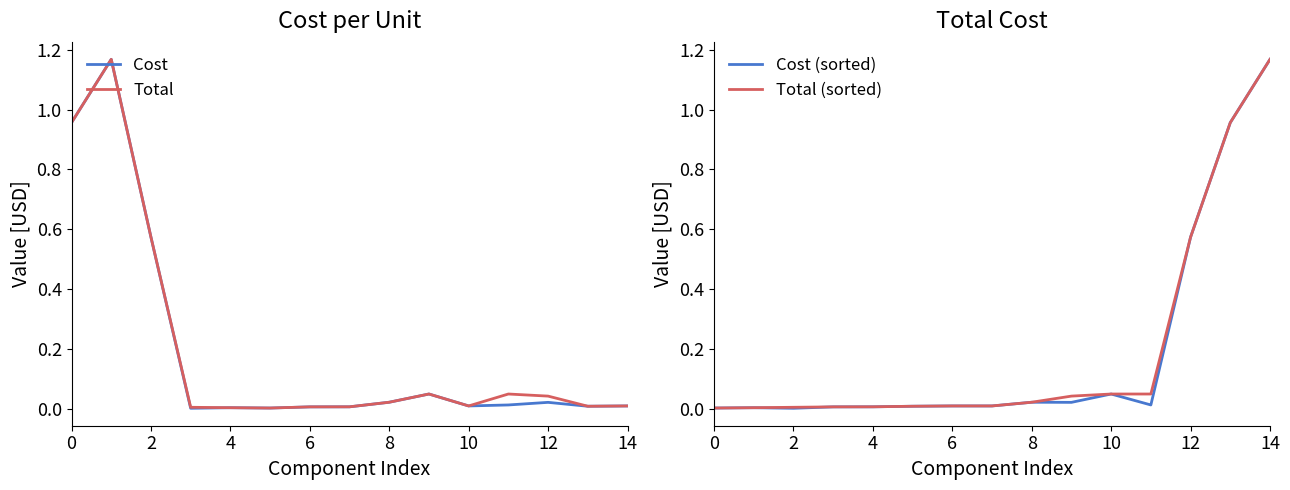

In Total, how many points are lower than both neighbors (excluding endpoints)?

3